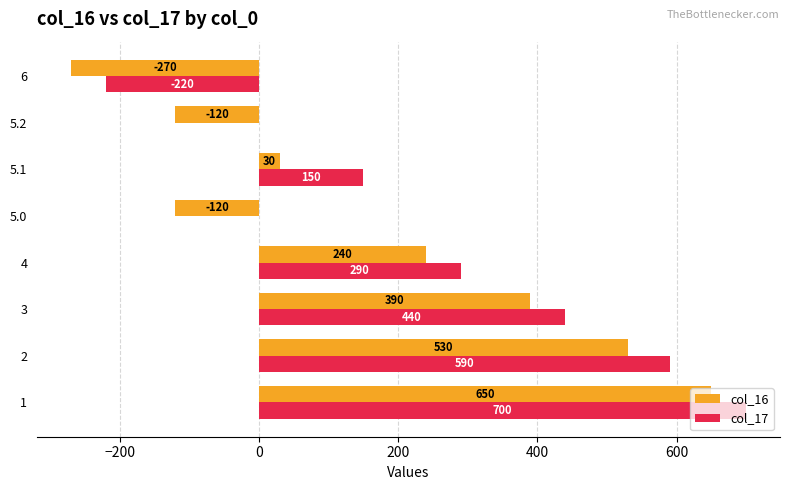

Which series changed the most between 5.0 and 6?

col_17